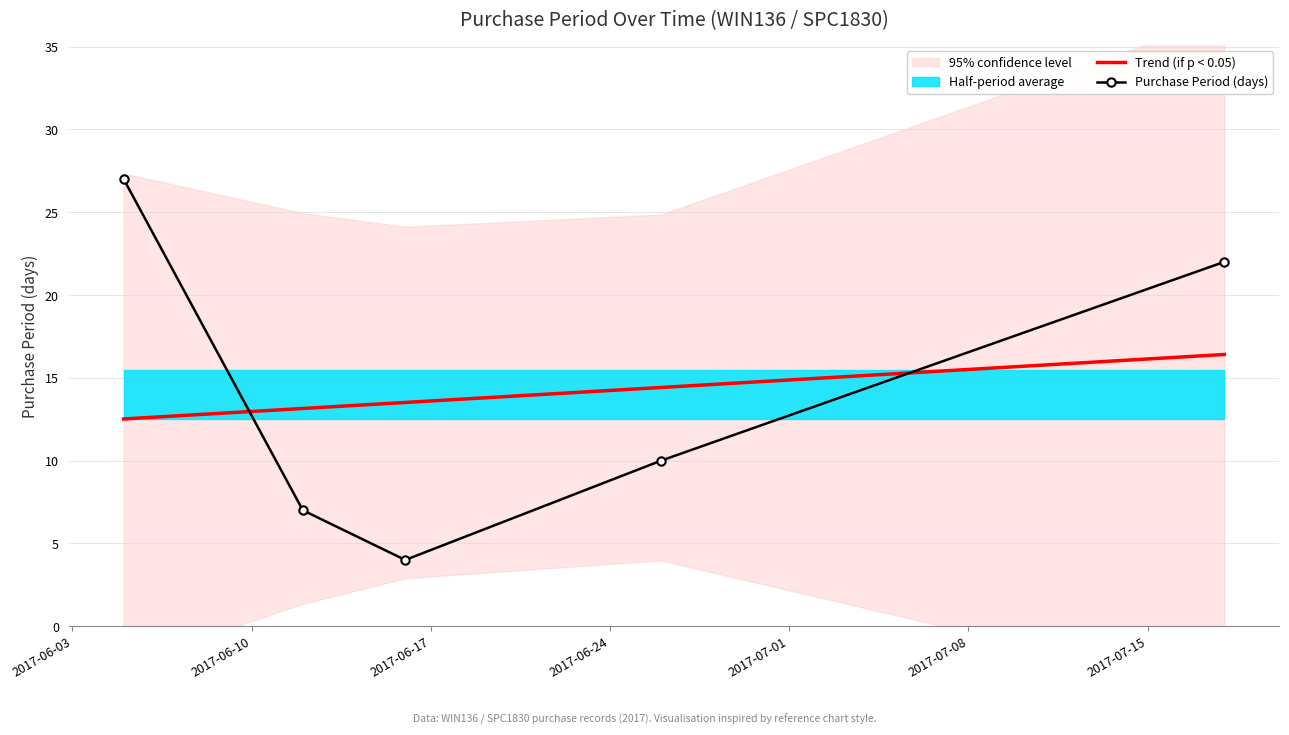

After their last crossing, which series has the higher values: Trend (if p < 0.05) or Purchase Period (days)?

Purchase Period (days)